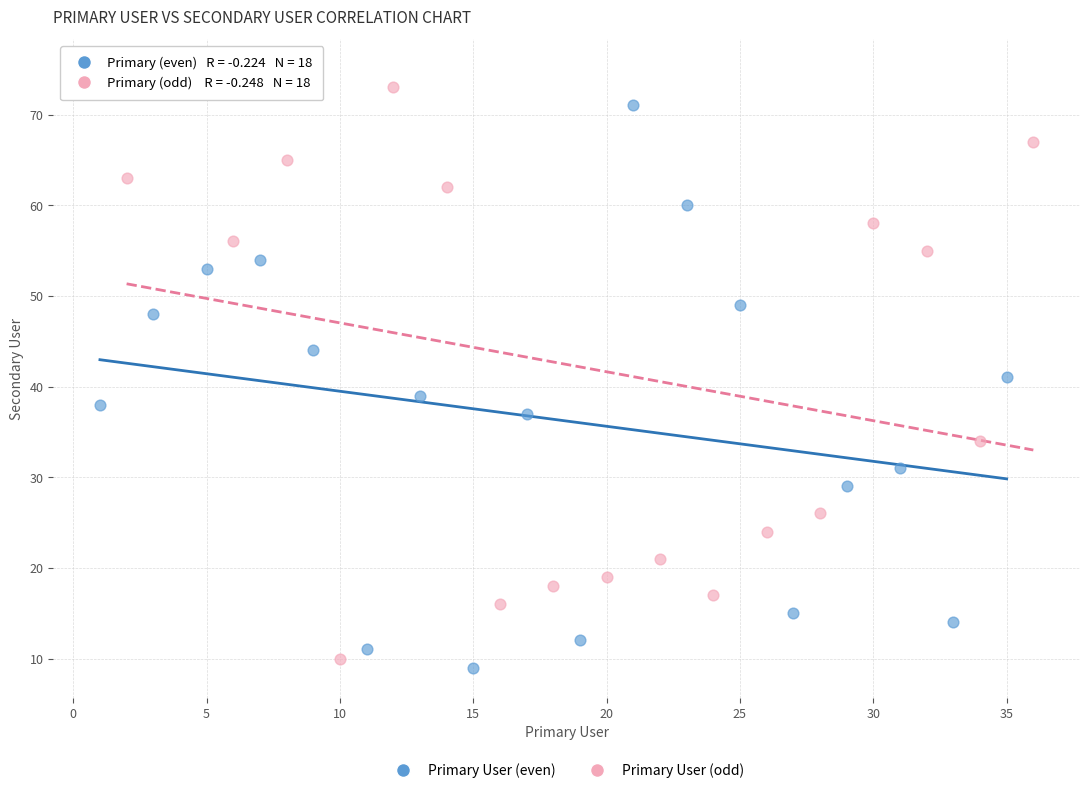

Which series contains the highest Y value?

Primary User (odd)